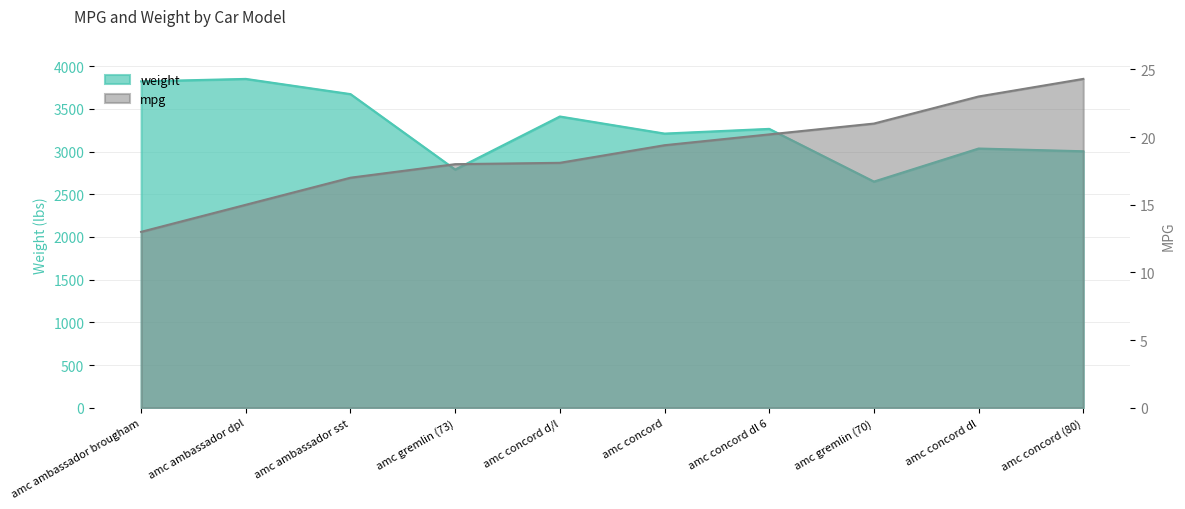

True or false: mpg and weight intersect in this chart.

False